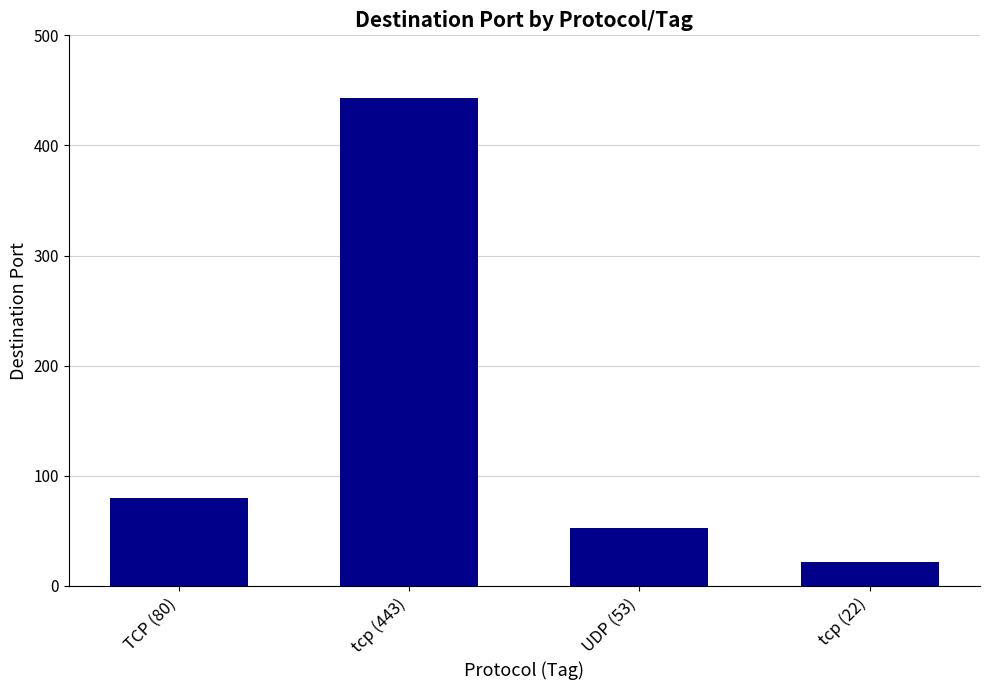

What is the label of the 3rd bar from the left?

UDP (53)